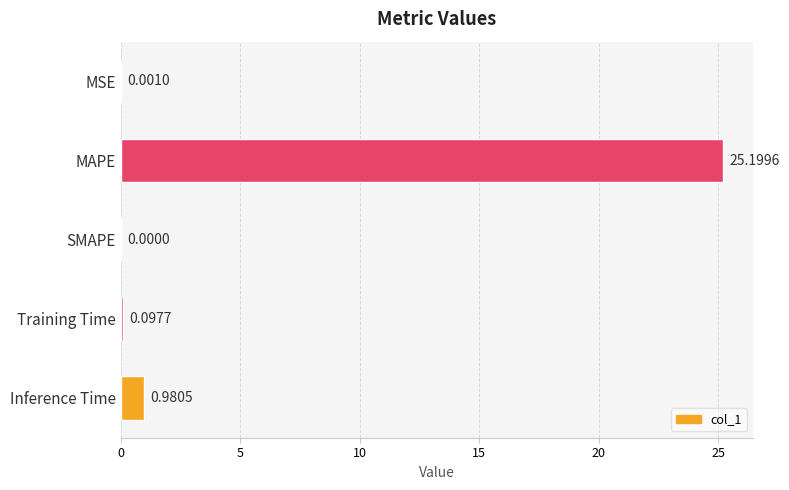

What is the sum of all values?

26.3